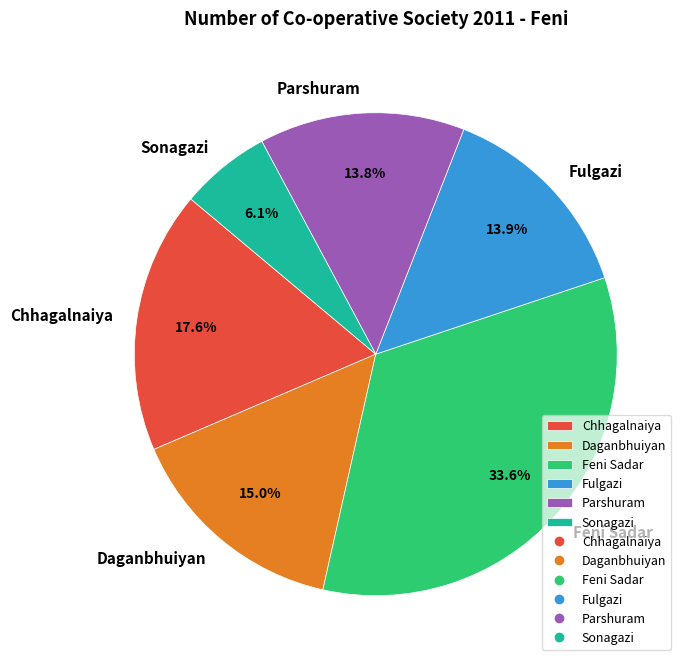

To the nearest percent, what is the average slice percentage?

17%